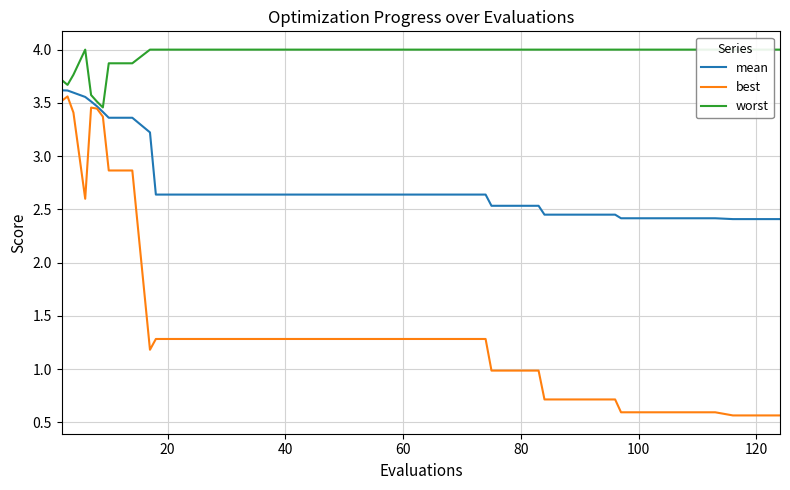

Is this an area chart (filled region under the line)?

No